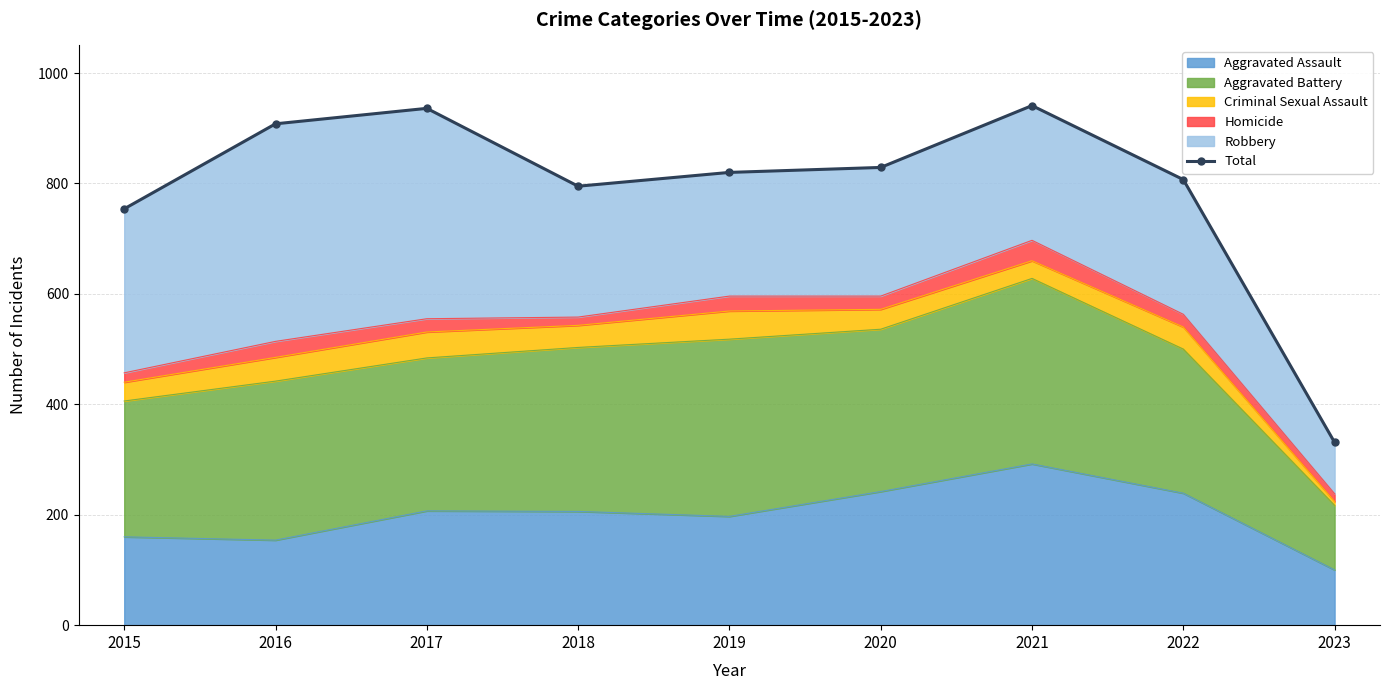

What is the difference between the values at 2020 and 2019?

9